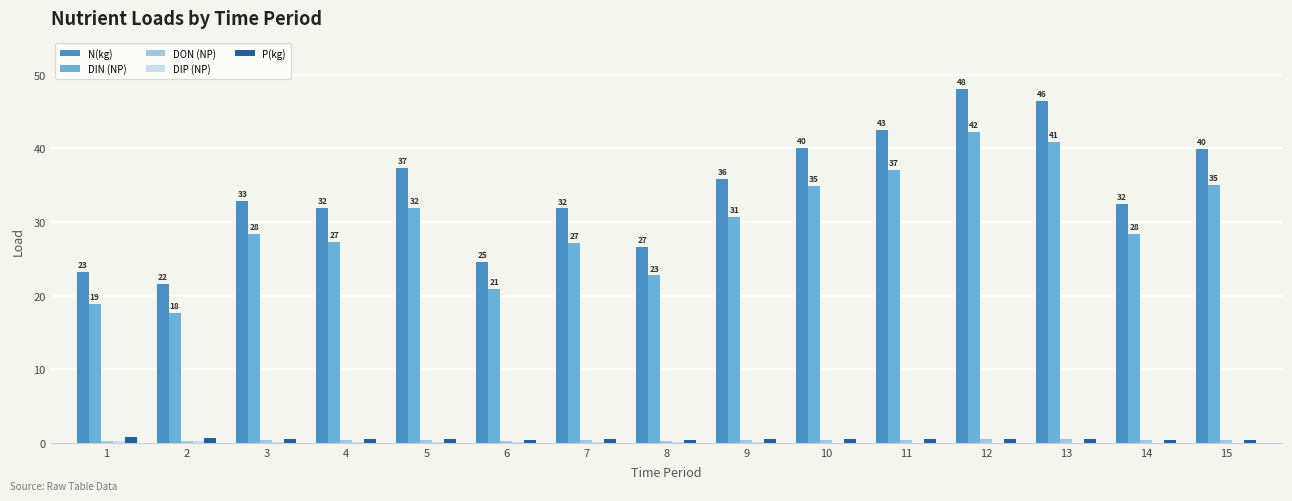

True or false: N(kg) has a value of 42.1 at 4.

False